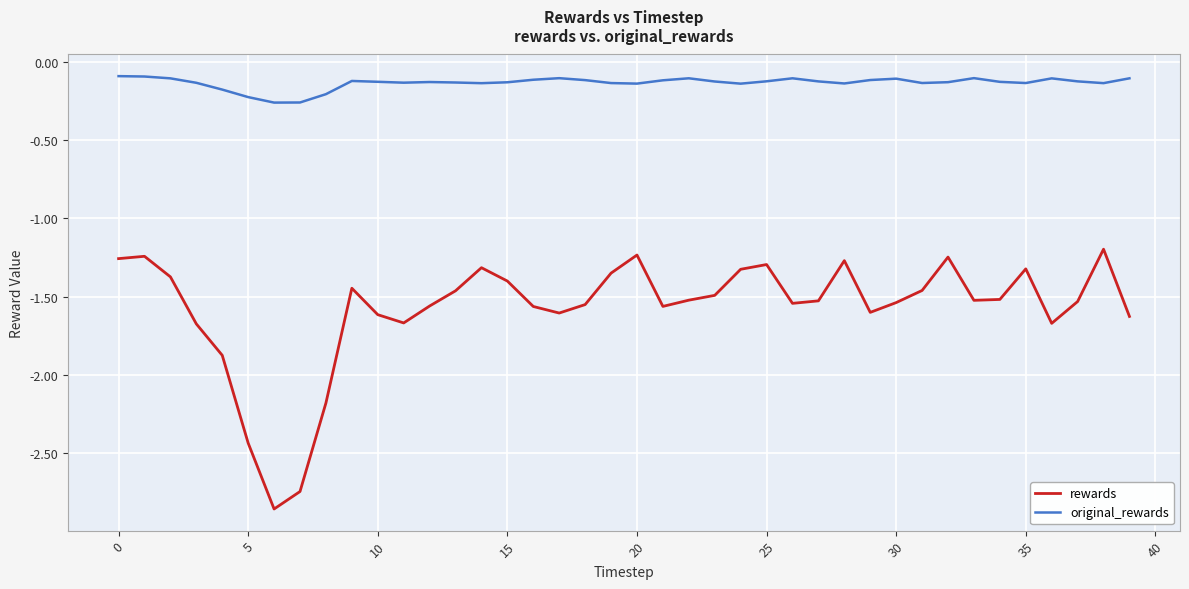

List the series in order of their peak value, highest first.

original_rewards, rewards